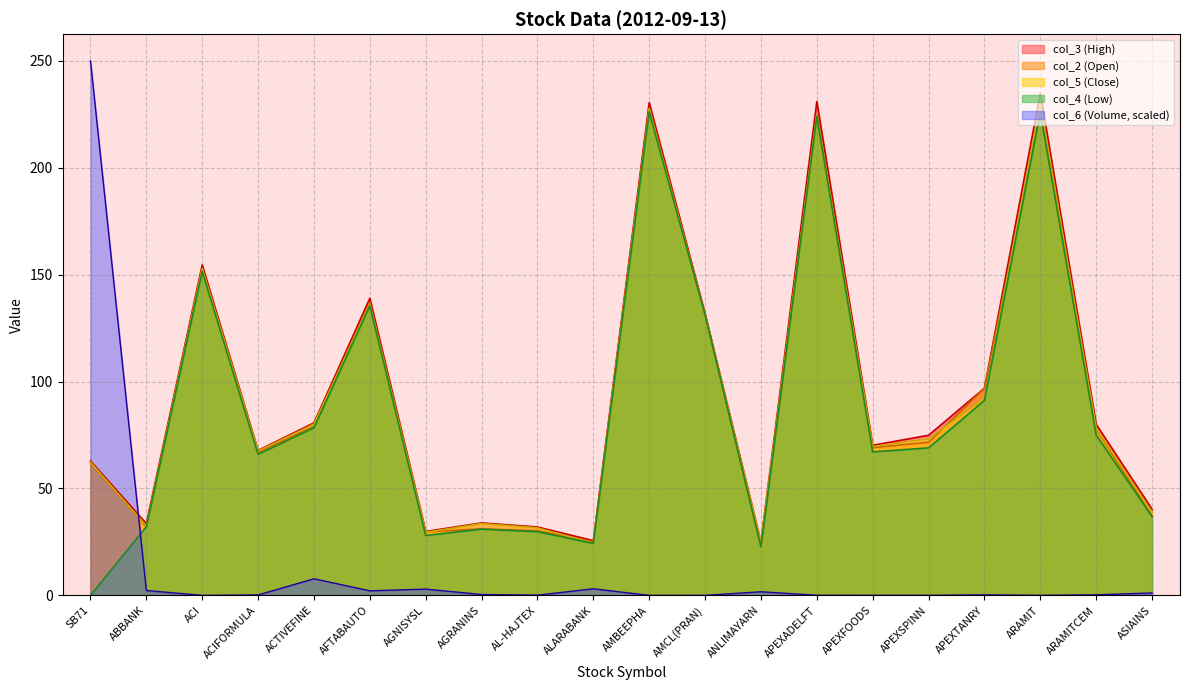

What position from the right is ABBANK?

19